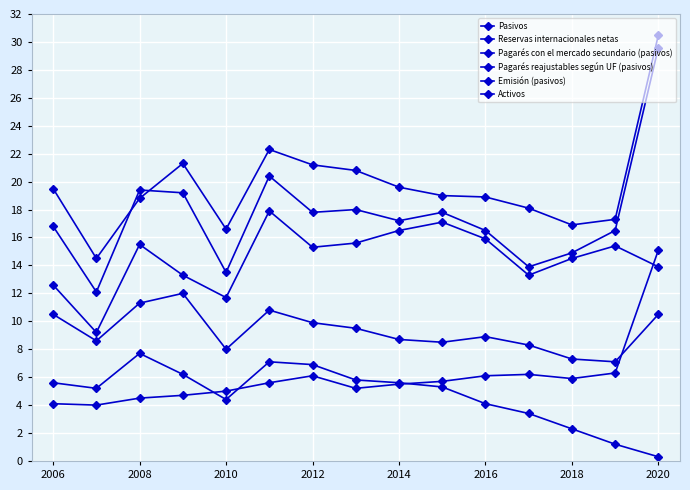

At which label is Pagarés con el mercado secundario (pasivos) closest to 9?

2016